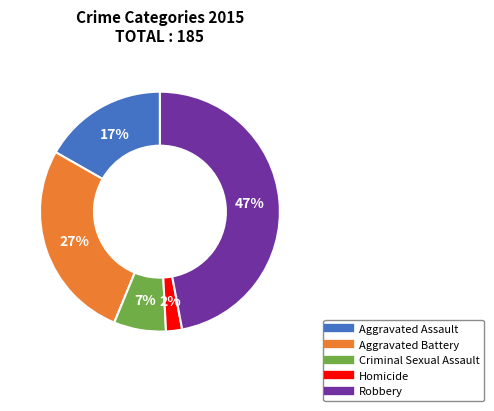

Is there a majority slice in this chart?

No